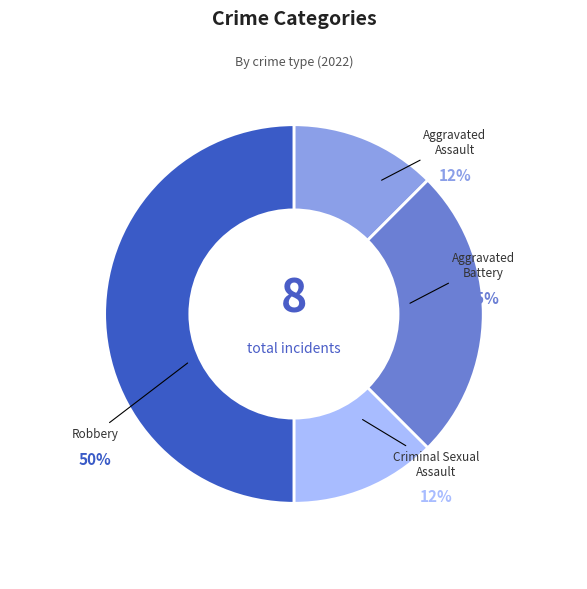

What percentage is the Criminal Sexual Assault slice, to the nearest percent?

12%